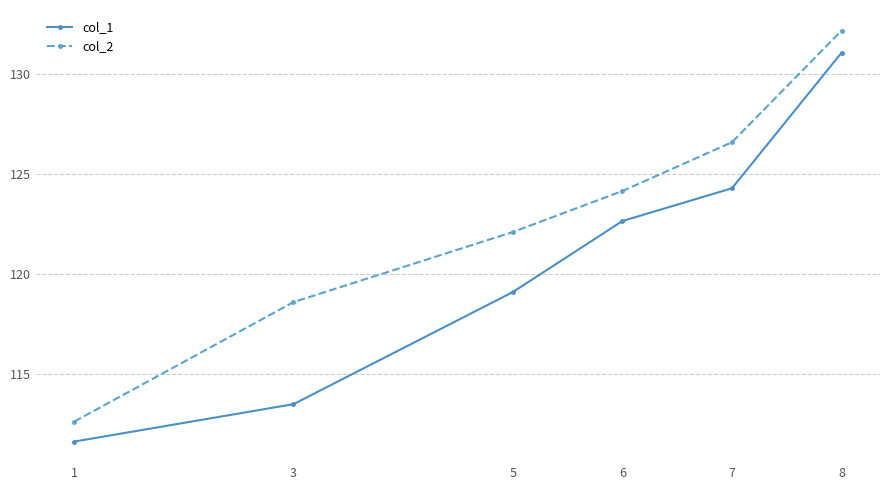

At which label does col_1 reach its minimum?

1